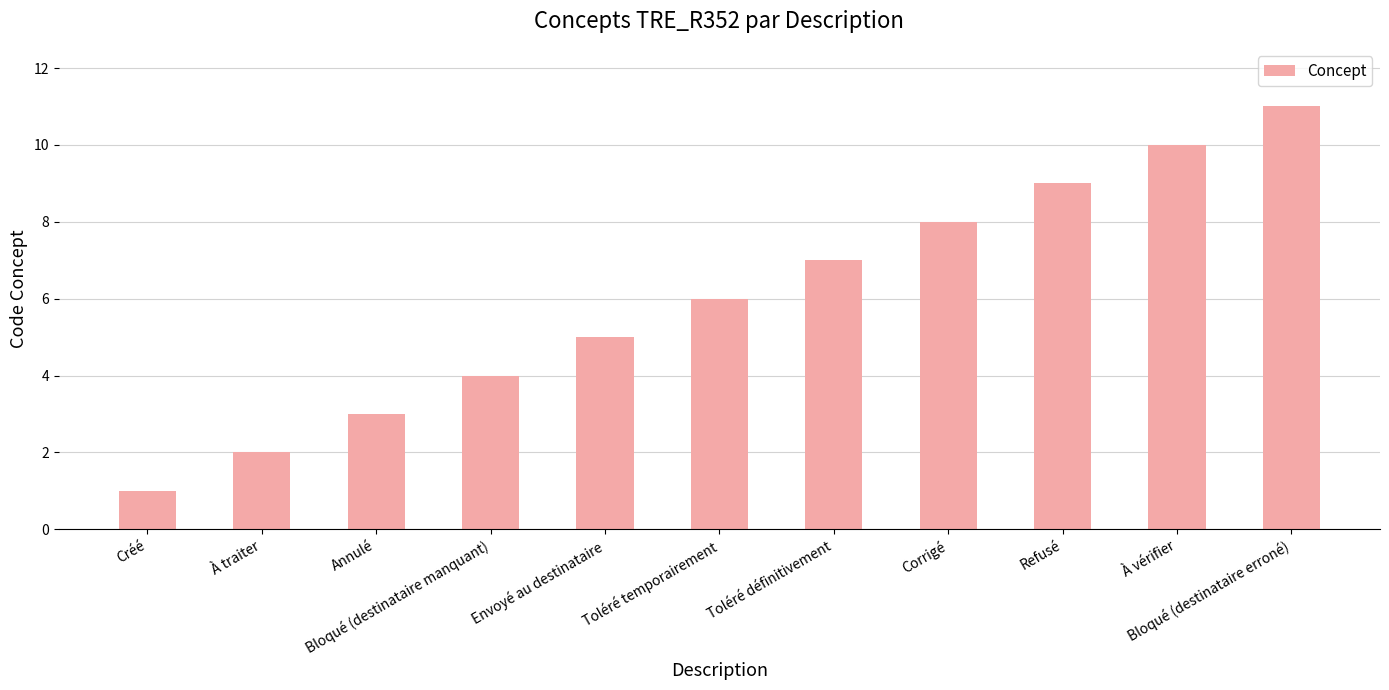

What is the difference between the maximum and minimum values?

10